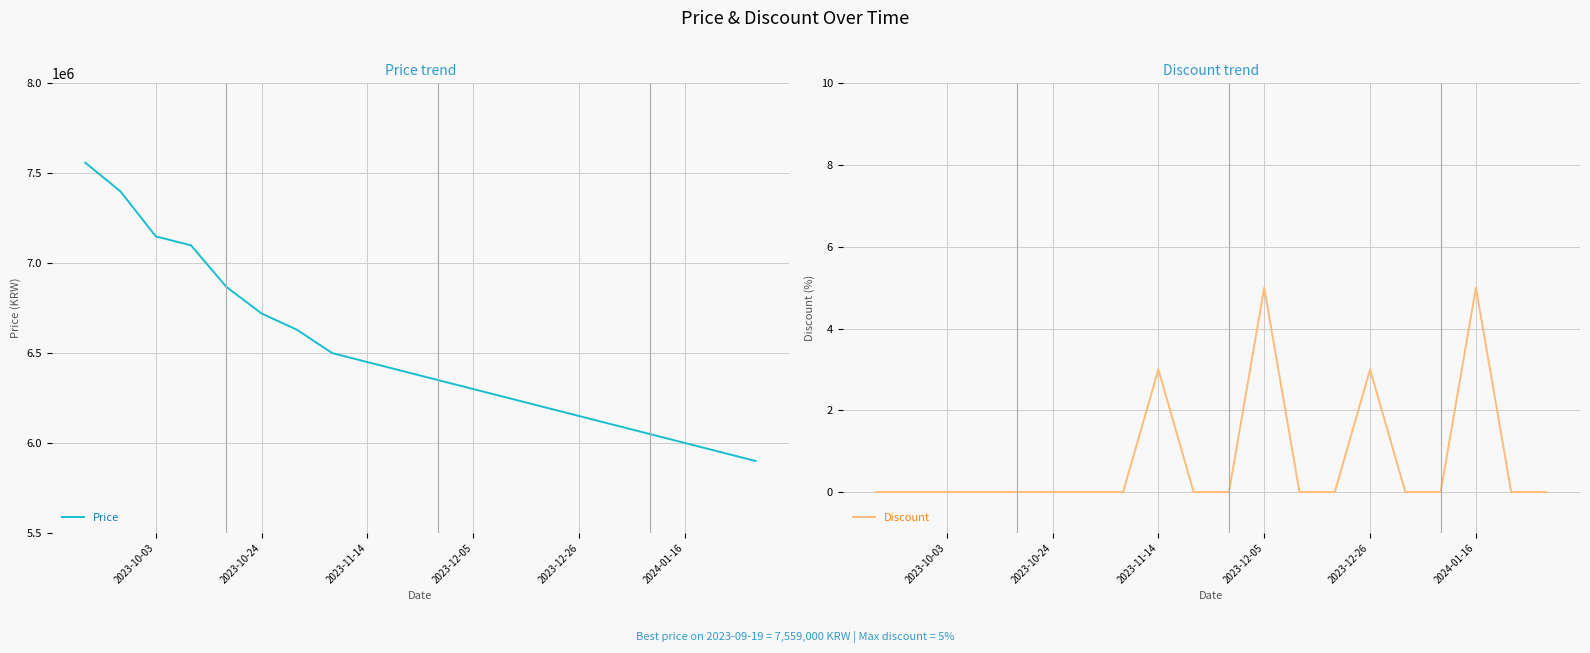

Which series has the largest range (max minus min)?

Price